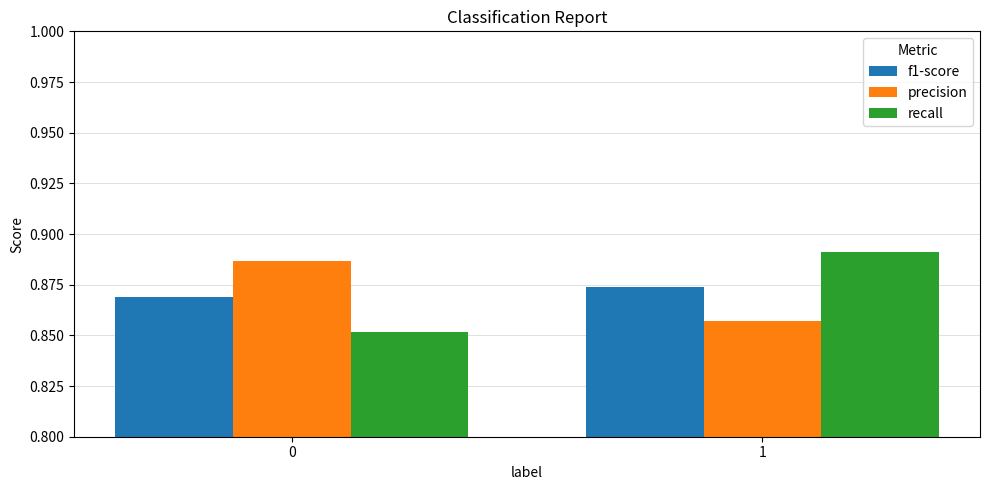

Rank the categories by precision value from lowest to highest.

1, 0